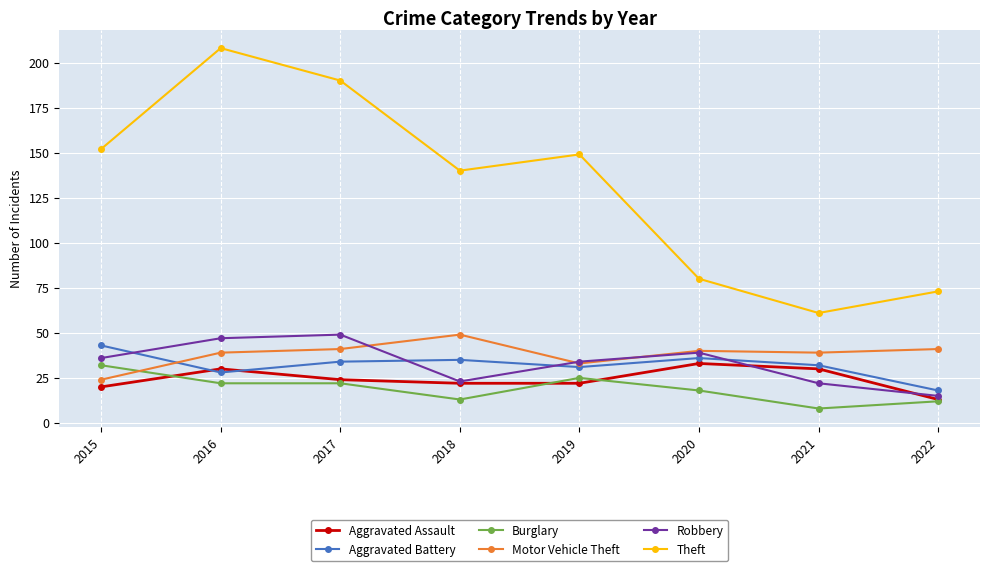

Which series has the largest range (max minus min)?

Theft